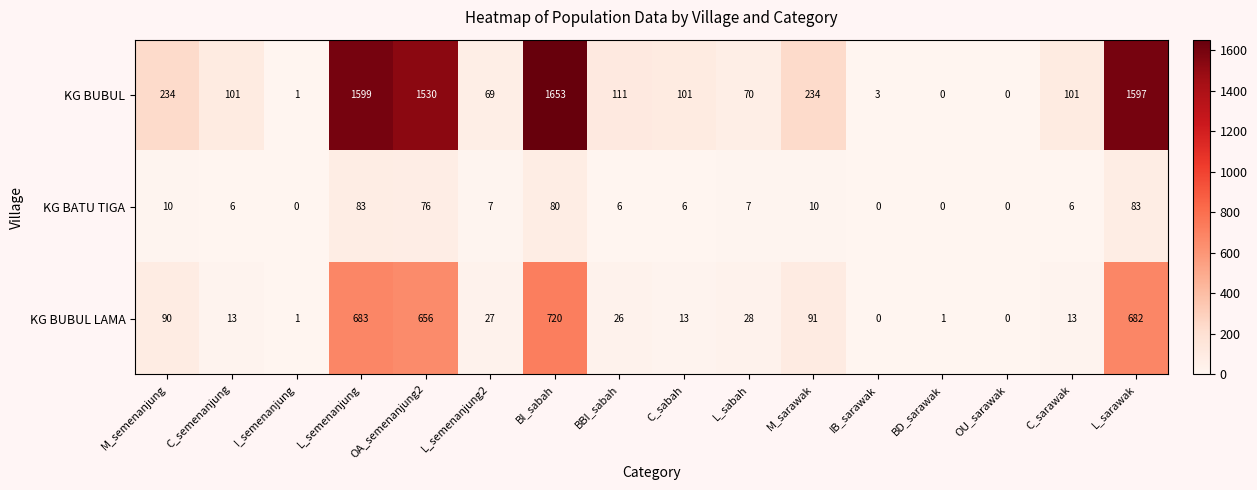

Where is KG BUBUL LAMA nearest to the value 360?

M_sarawak